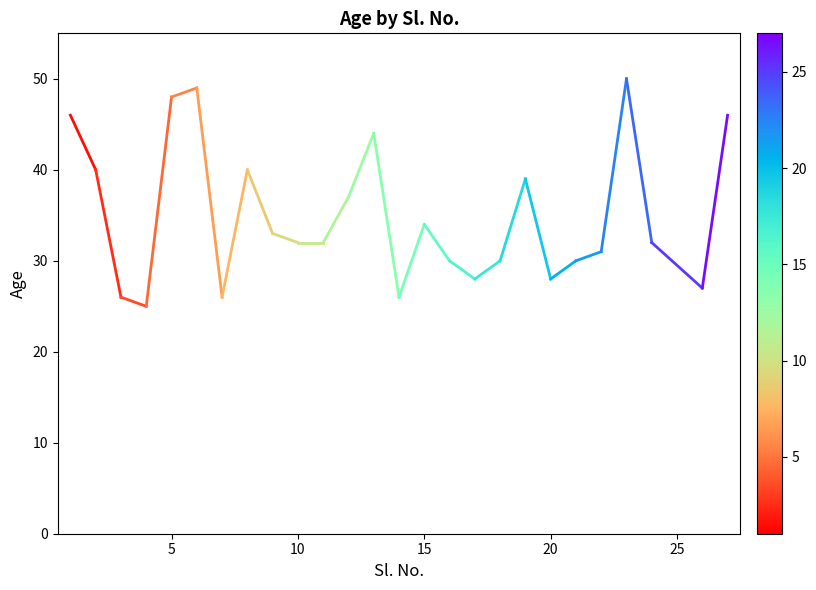

What is the maximum value shown in the chart?

50